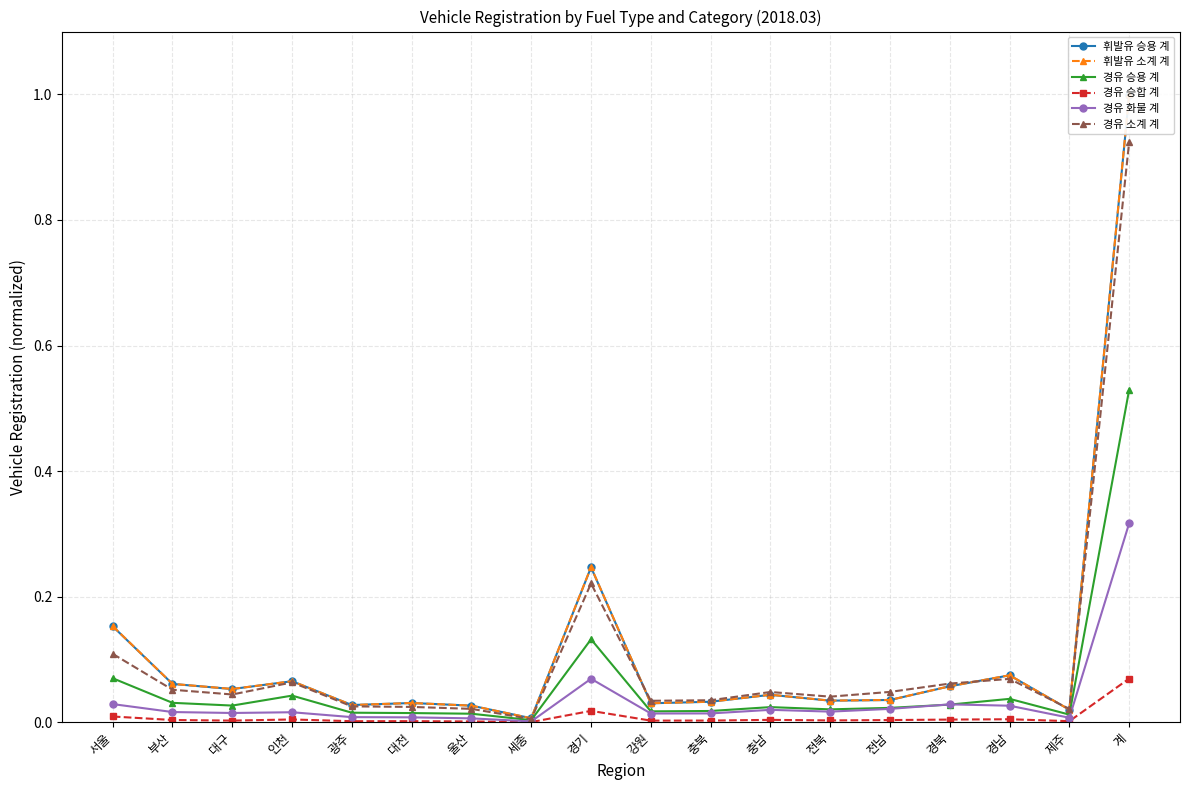

List the series in order of their peak value, highest first.

휘발유 소계 계, 휘발유 승용 계, 경유 소계 계, 경유 승용 계, 경유 화물 계, 경유 승합 계